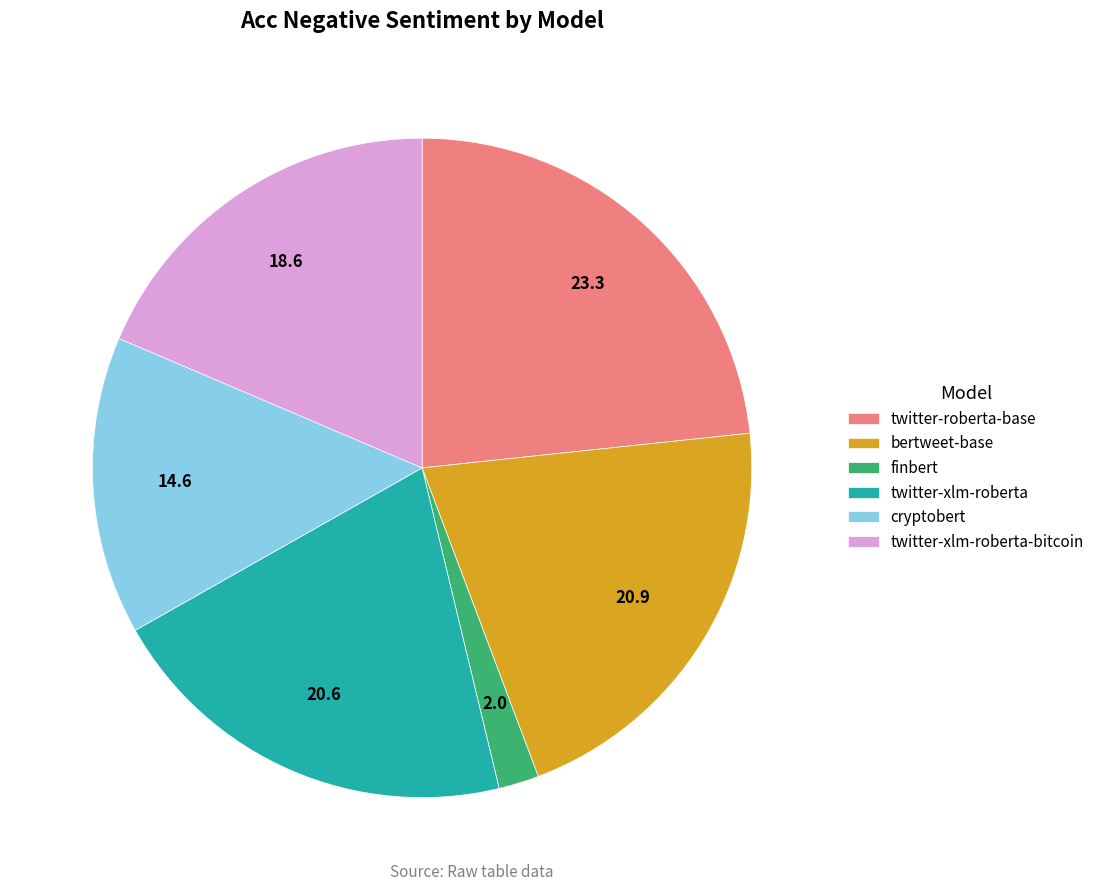

Does twitter-xlm-roberta-bitcoin account for over 50% of the chart?

No